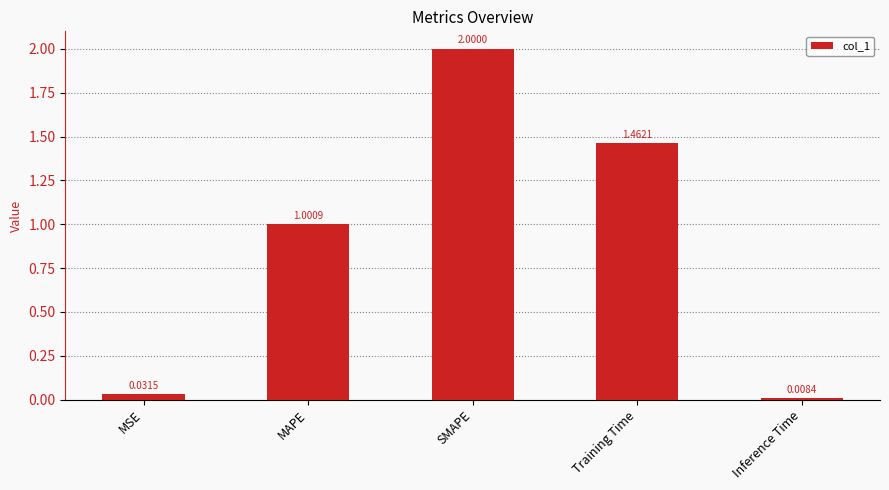

At which category does the chart reach its minimum across all series?

Inference Time